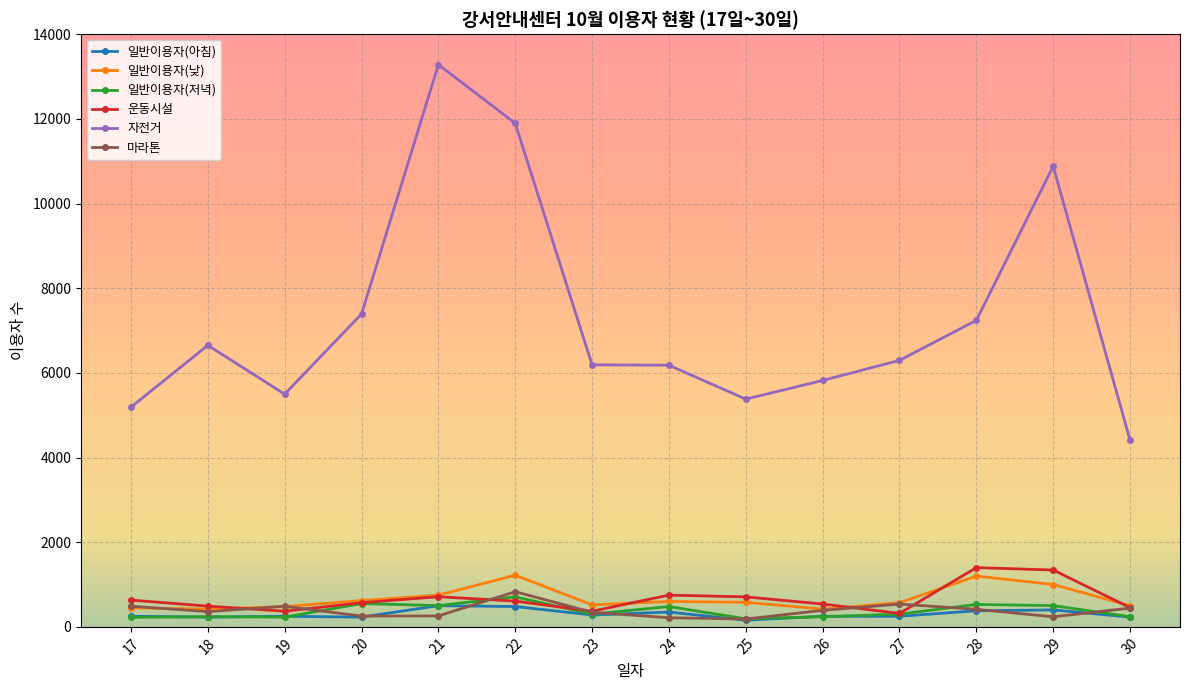

Which category has the highest value across all series?

21